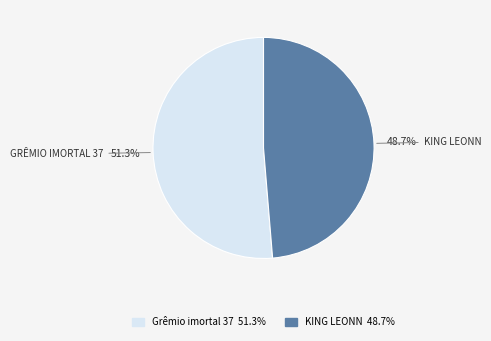

Is there any slice that represents more than half of the pie?

Yes